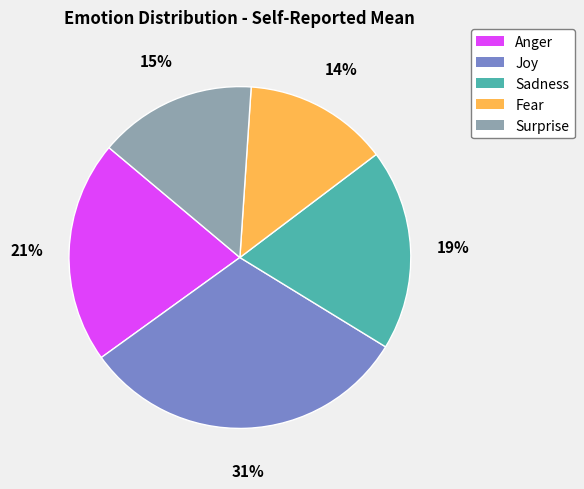

Is there a majority slice in this chart?

No